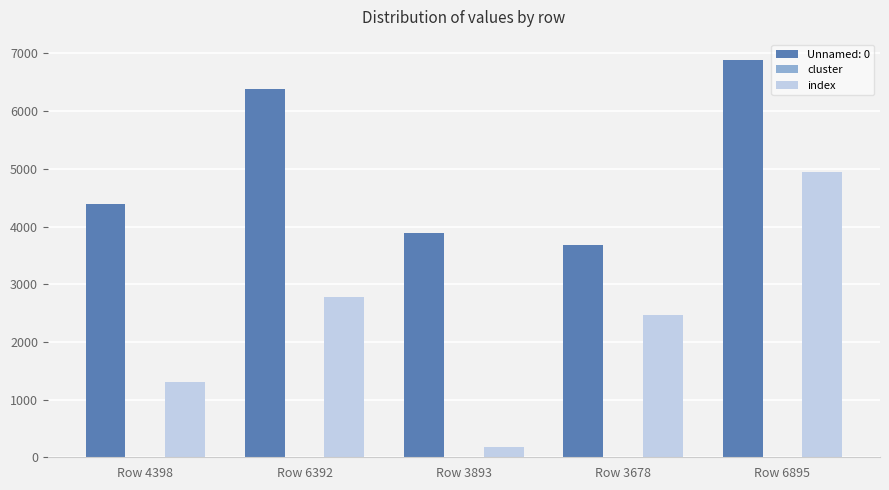

Which series has the largest total across all categories?

Unnamed: 0